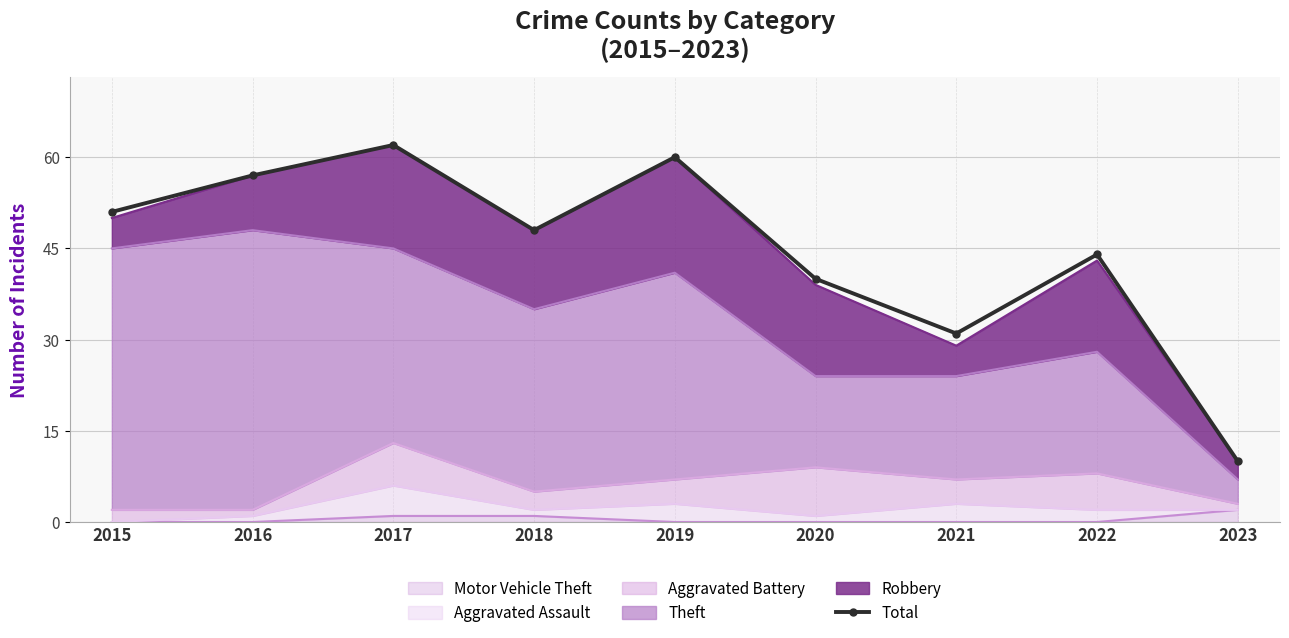

Reading right to left, what are all the values shown in this chart?

2023=10	2022=44	2021=31	2020=40	2019=60	2018=48	2017=62	2016=57	2015=51